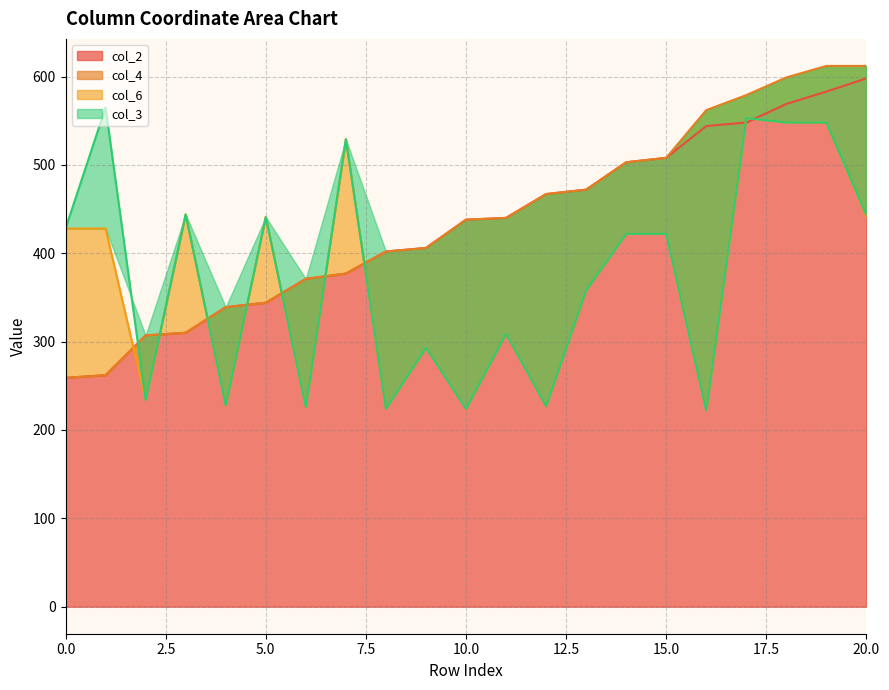

At which category is the sum across all series the highest?

19